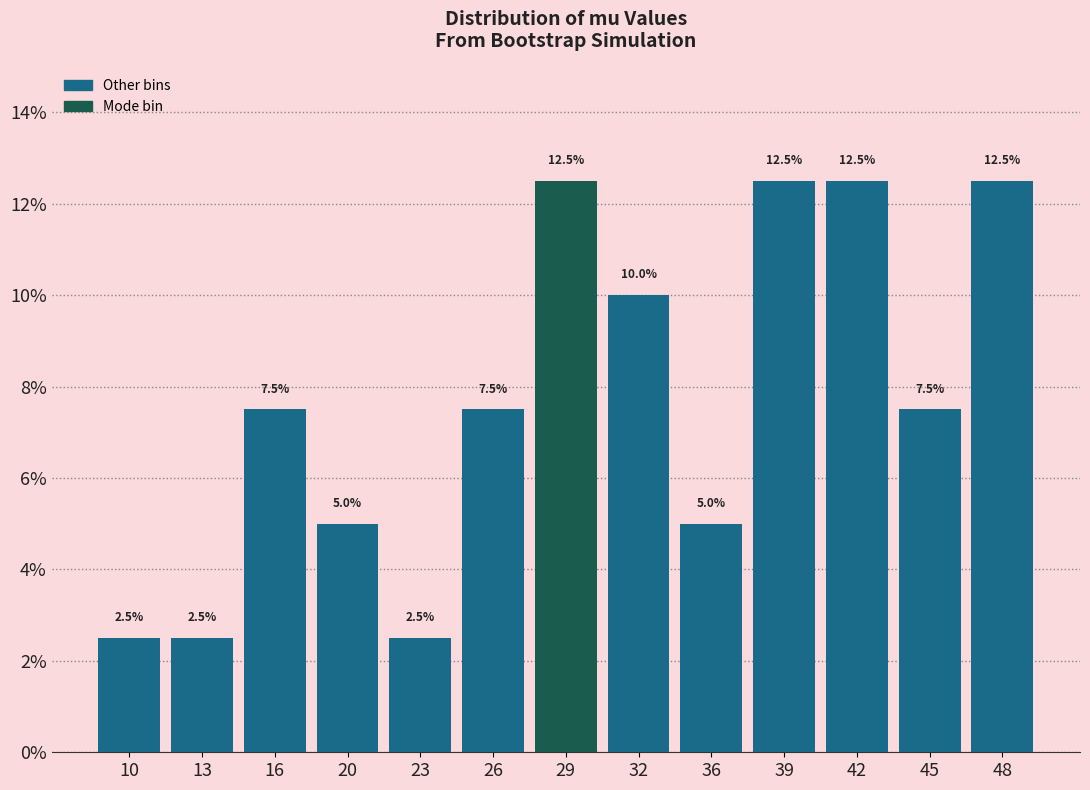

Reading right to left, what are all the values shown in this chart?

12.5	7.5	12.5	12.5	5.0	10.0	12.5	7.5	2.5	5.0	7.5	2.5	2.5